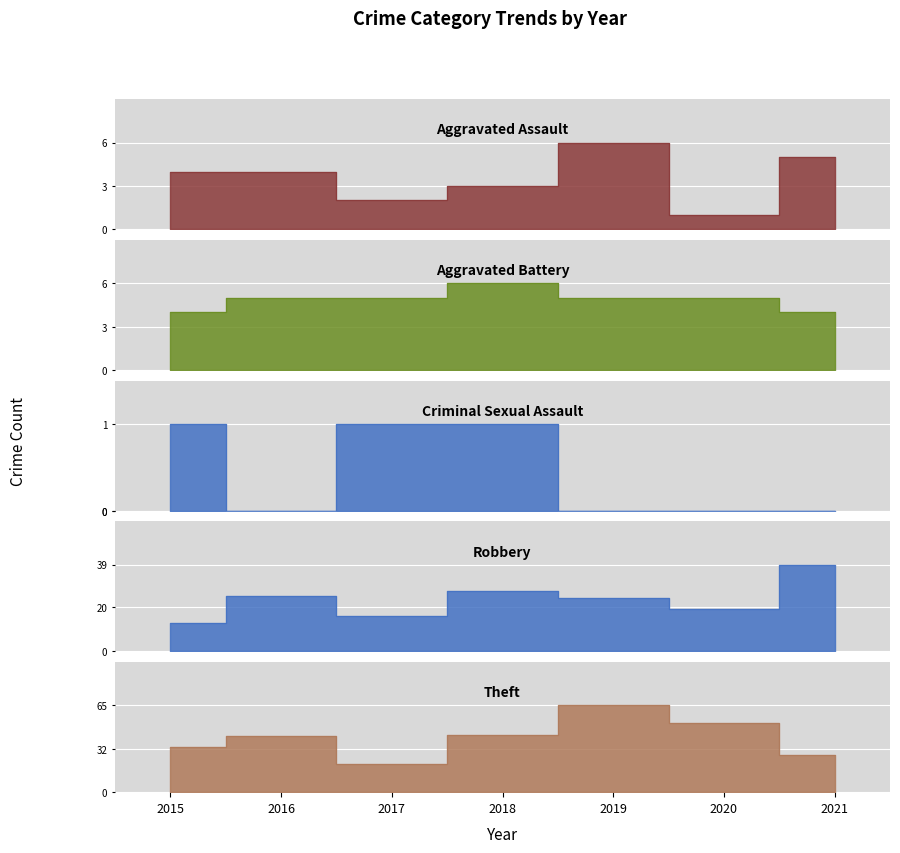

How many interior local valleys does the Theft series have?

1